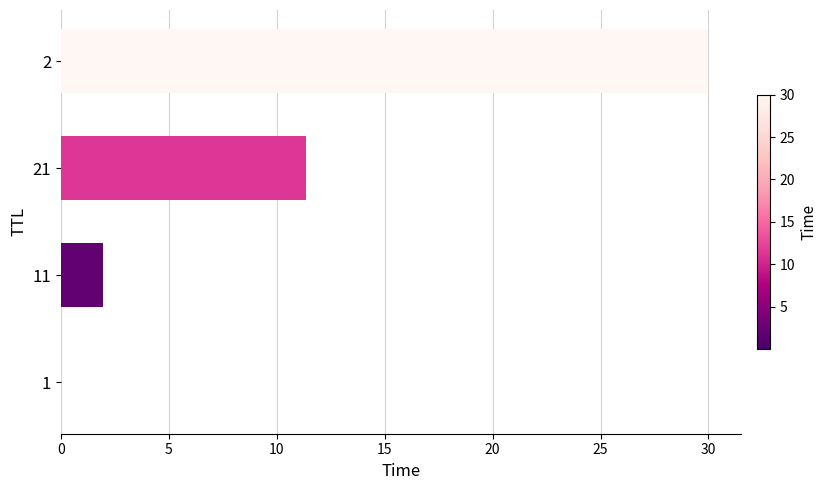

What is the sum of all values?

43.3